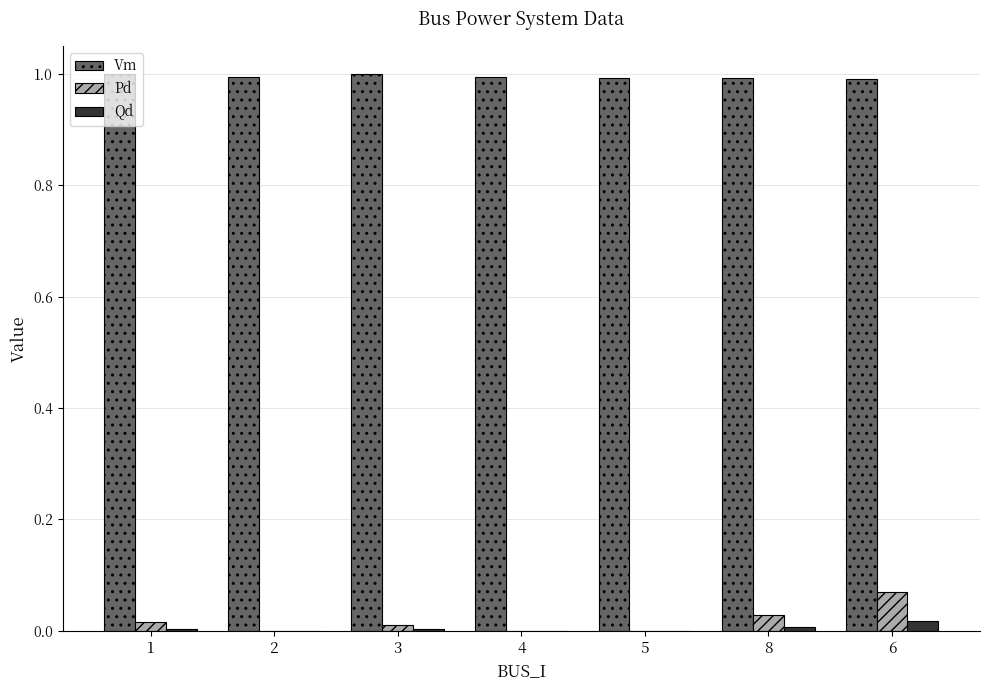

How many distinct data groups are displayed?

3